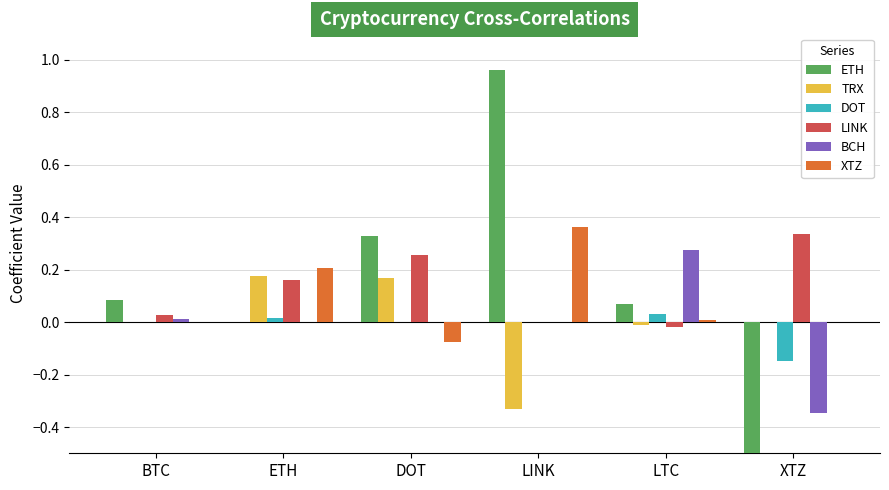

List the labels in order of LINK value, smallest first.

LTC, LINK, BTC, ETH, DOT, XTZ